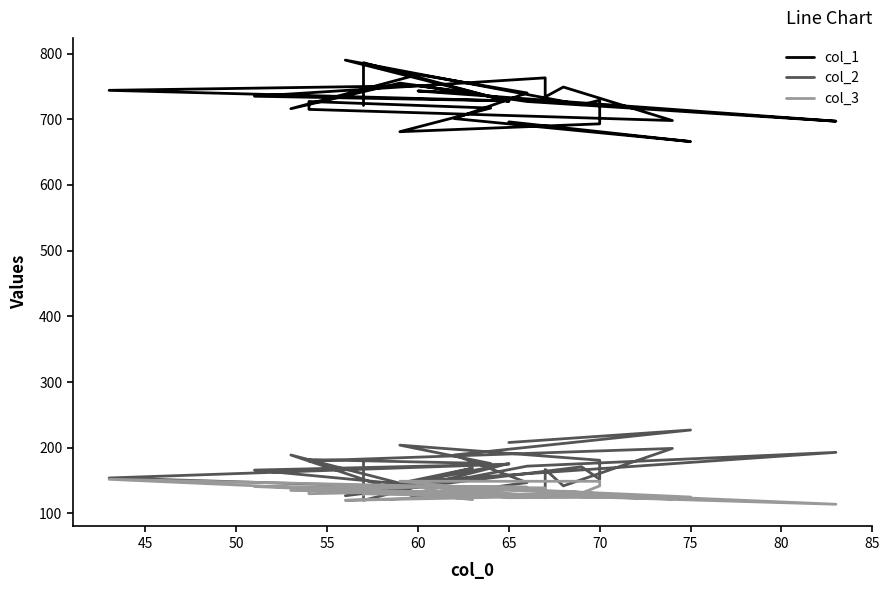

Reading right to left, list all the values displayed in this chart.

col_1: 721	786	727	790	722	729	693	681	717	727	715	698	749	734	763	735	728	744	751	727	697	743	740	755	716	768	740	701	666	696
col_2: 181	120	176	127	171	152	181	204	176	182	180	199	142	167	124	166	175	154	140	172	193	149	169	146	189	124	147	189	227	208
col_3: 128	130	125	120	131	142	149	149	136	130	138	122	134	125	139	141	125	152	142	128	114	141	121	133	135	141	140	141	125	124